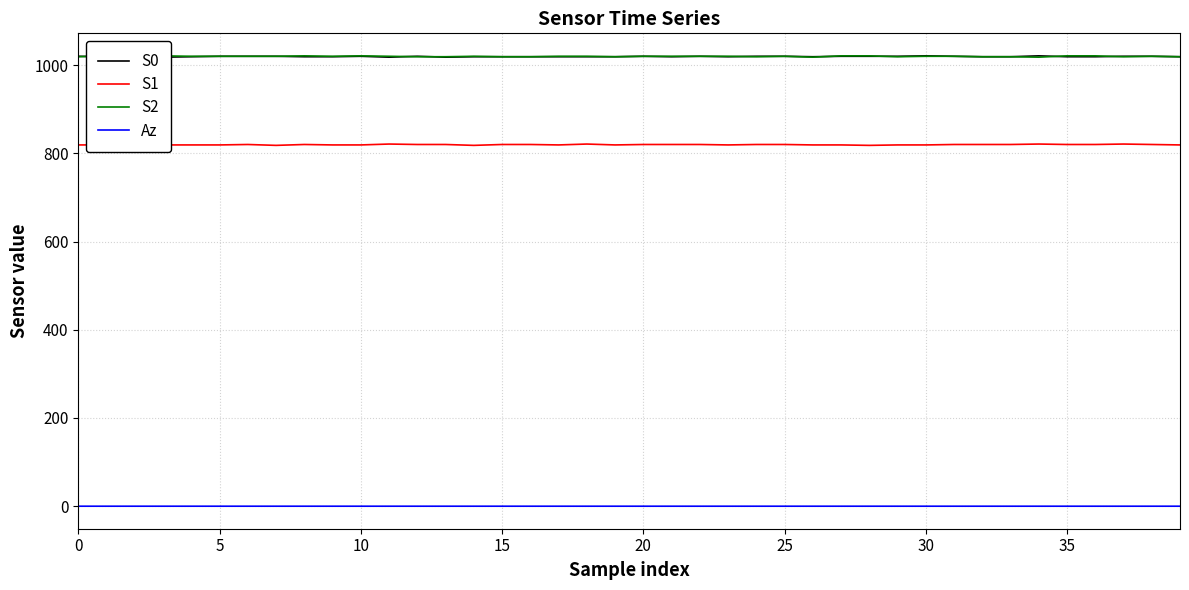

True or false: S1 and Az intersect in this chart.

False